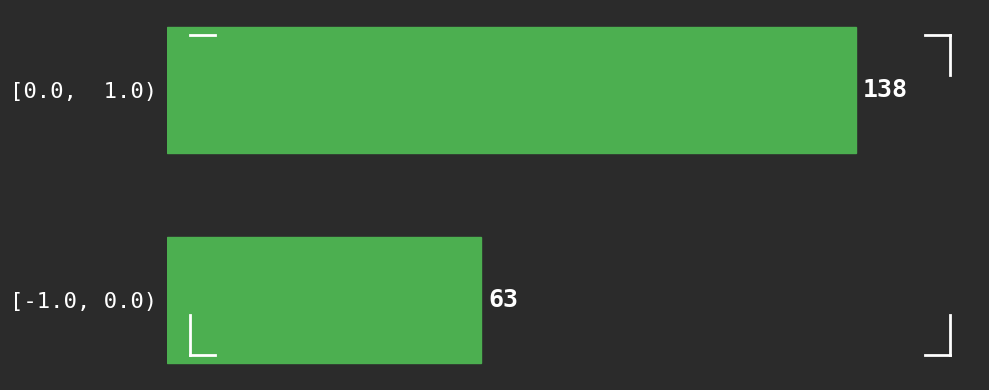

Reading bottom to top, what are all the values shown in this chart?

[-1.0, 0.0)=63	[0.0,  1.0)=138